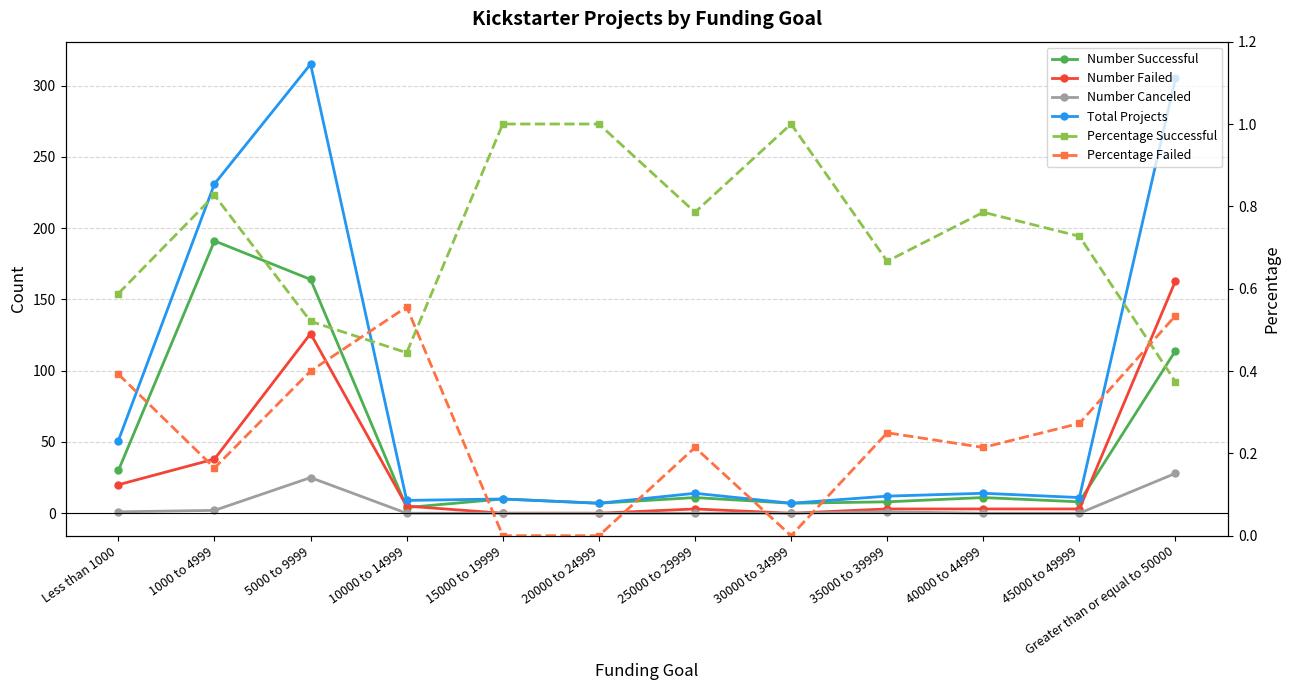

True or false: Percentage Successful and Number Successful intersect in this chart.

False